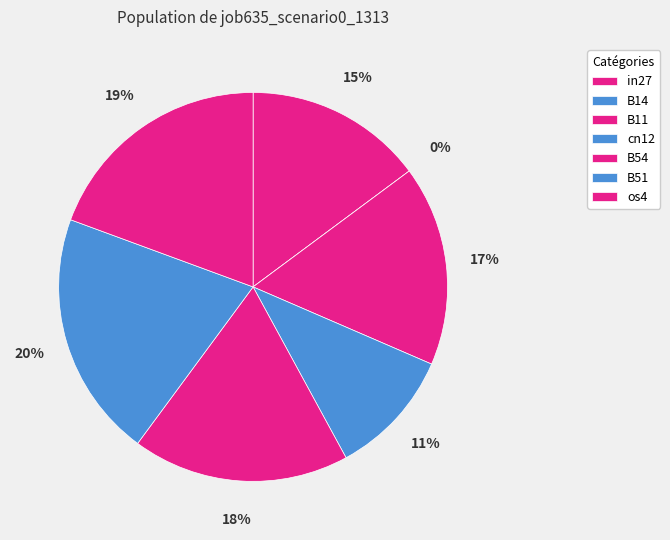

Which slice is the largest?

B51